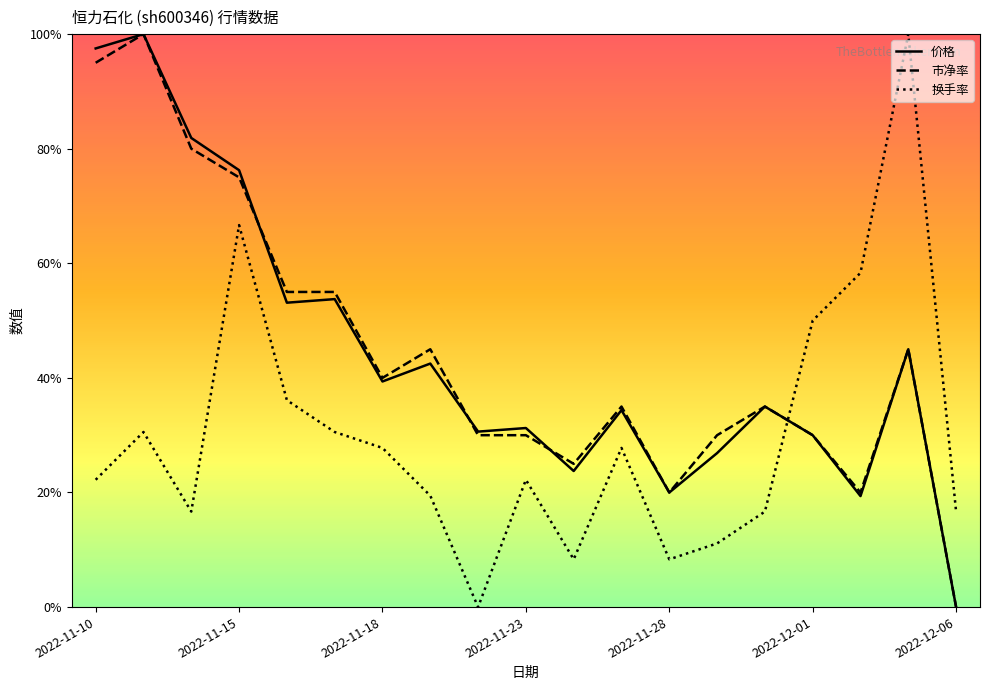

How many times do 市净率 and 换手率 cross each other?

1